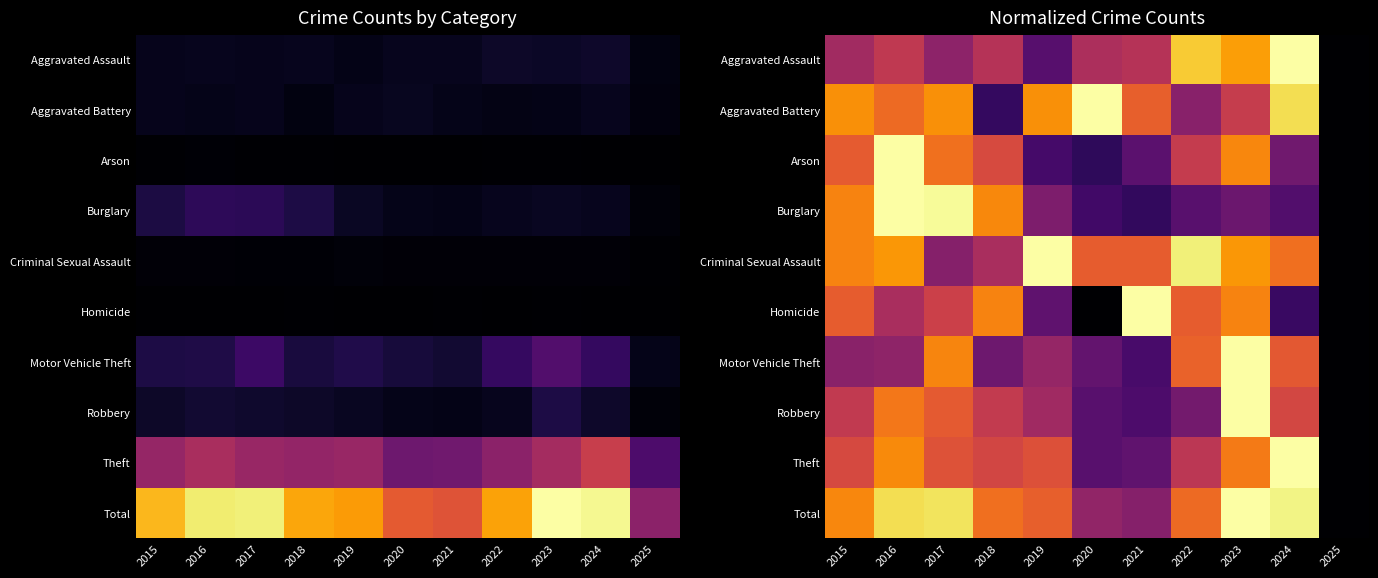

What is the spread (max minus min) of values at 2017?

0.6